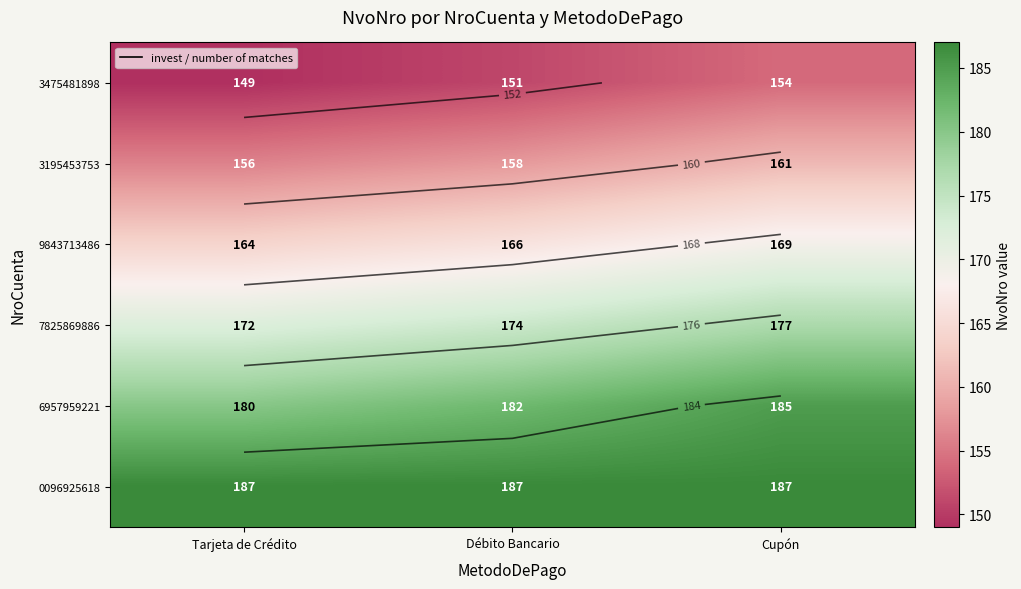

What is the total value across all series at Débito Bancario?

1018